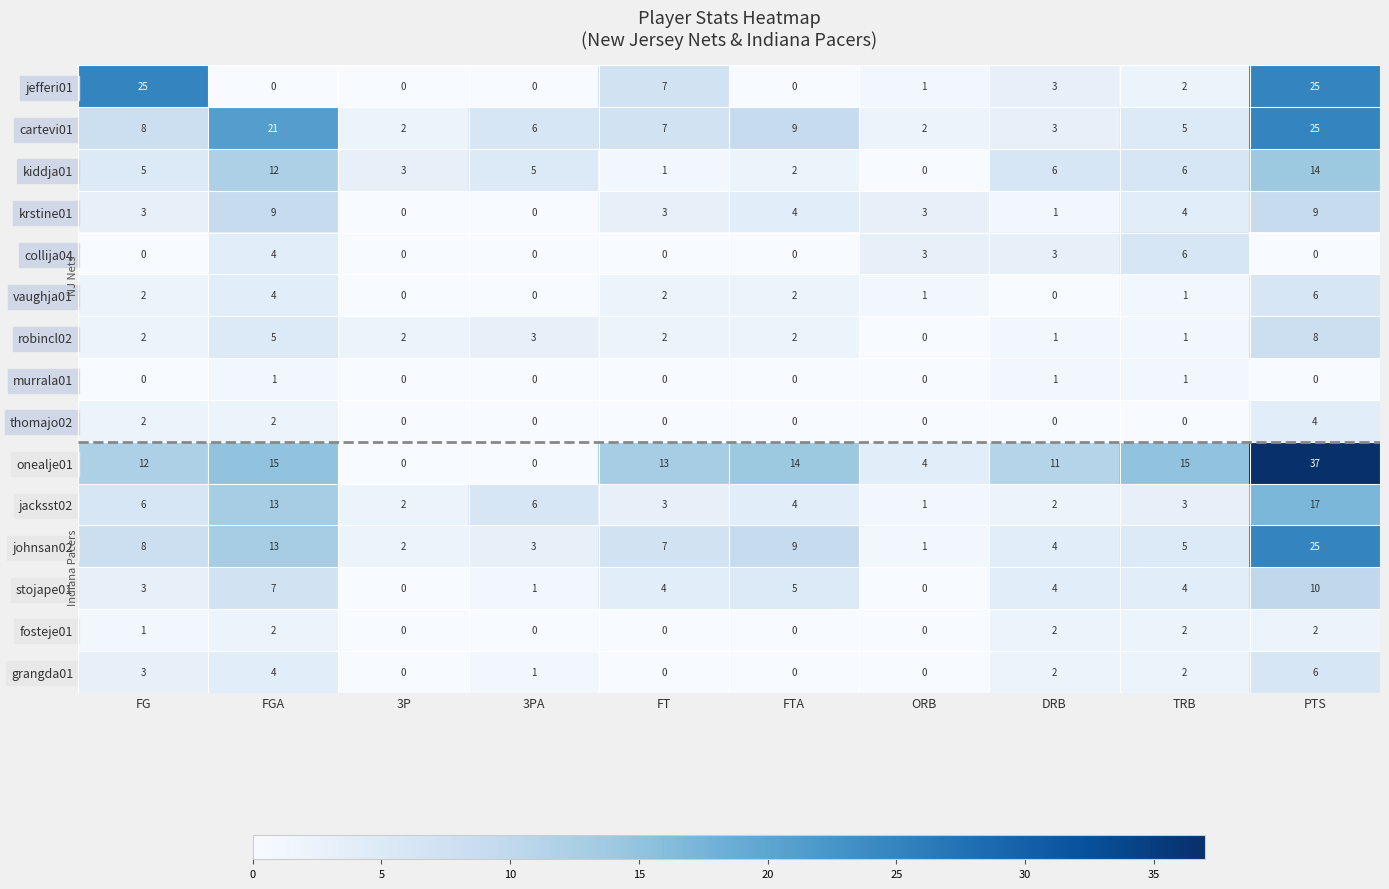

At which label does jacksst02 first exceed 4?

FG